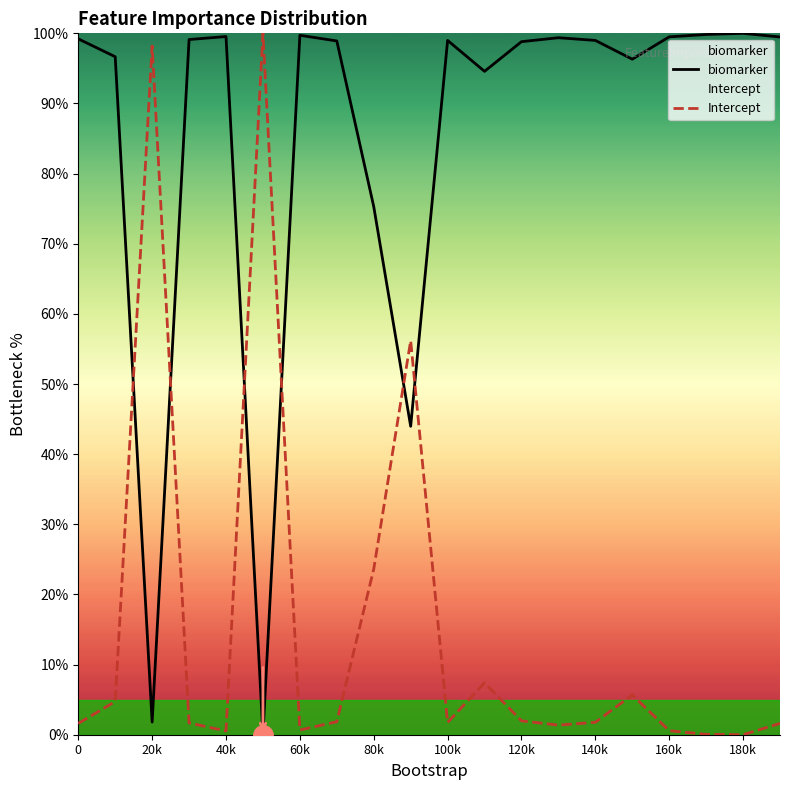

What is the maximum value shown in the chart?

100.0